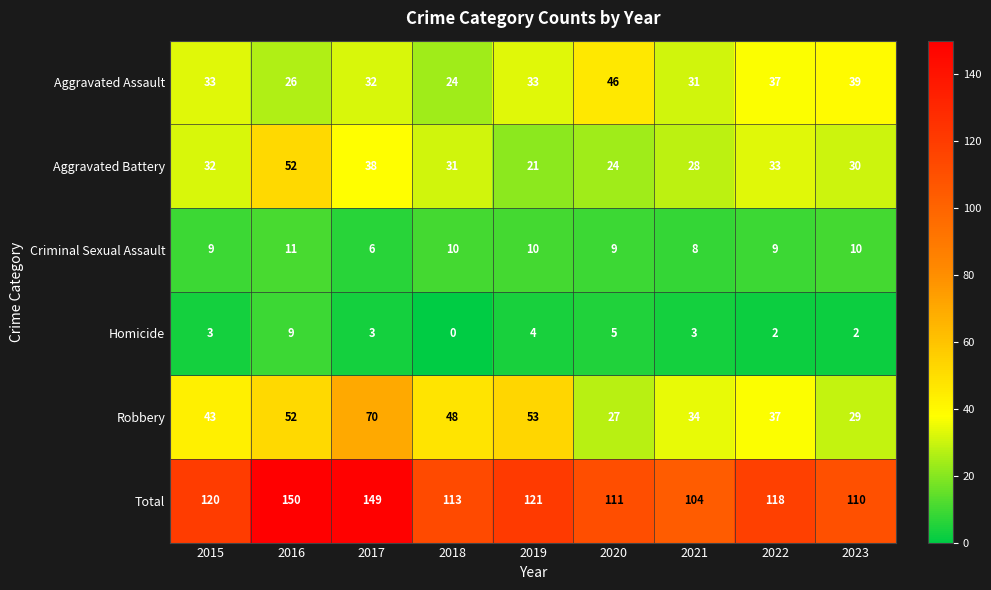

At 2020, list the series in order from largest to smallest.

Total, Aggravated Assault, Robbery, Aggravated Battery, Criminal Sexual Assault, Homicide